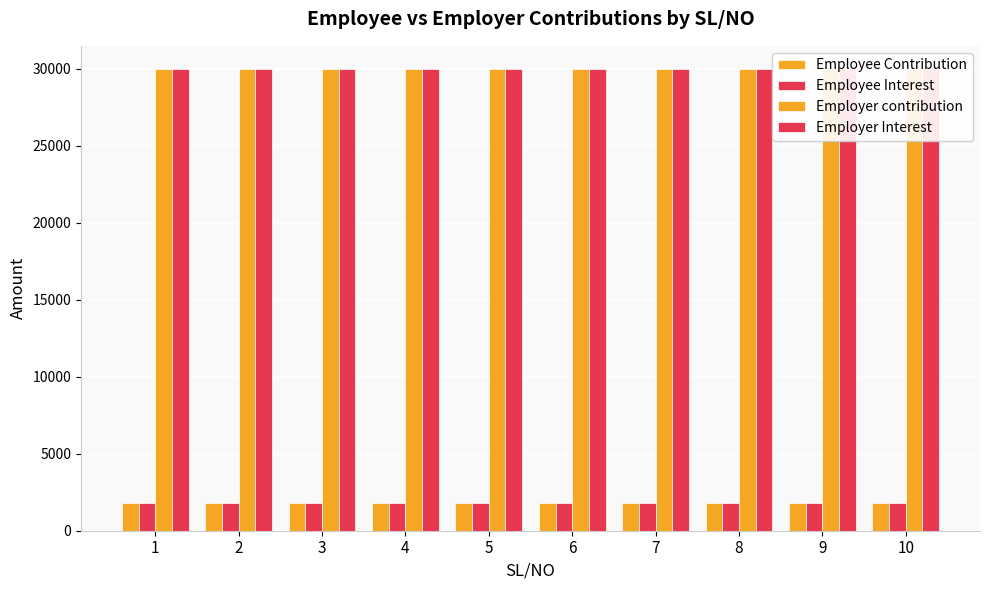

Which series has the largest total across all categories?

Employer contribution